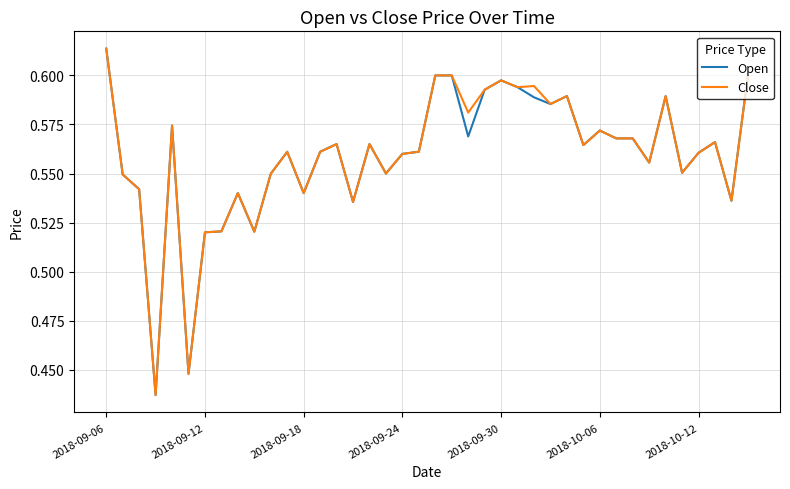

List the series in order of their overall mean, lowest first.

Open, Close